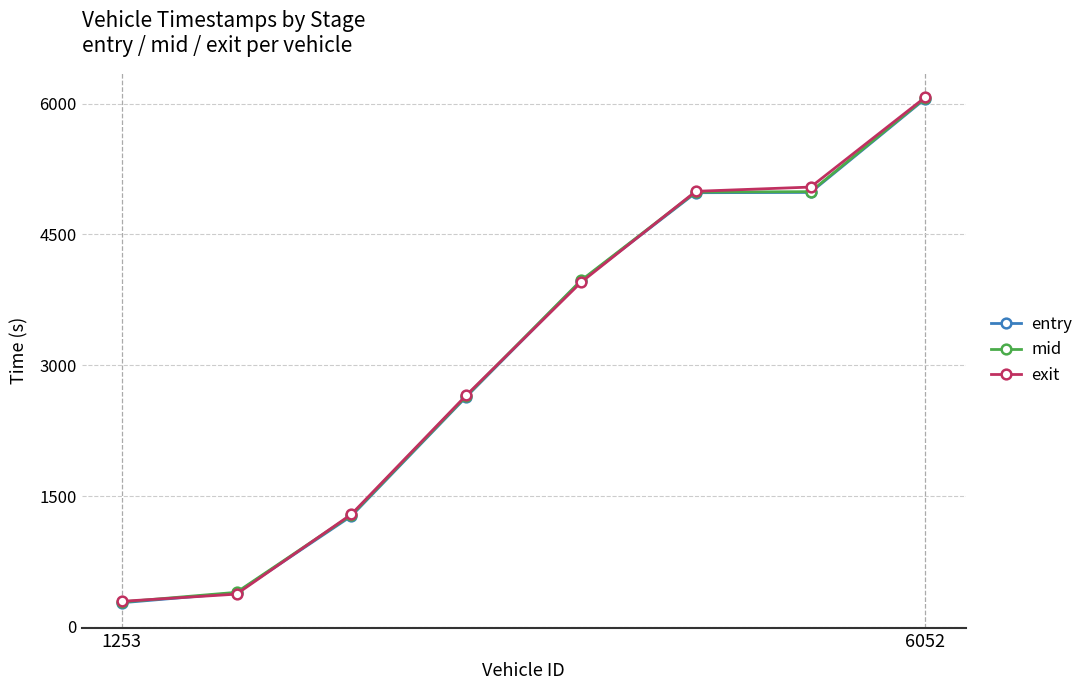

What are all the series names shown in the legend?

entry, mid, exit